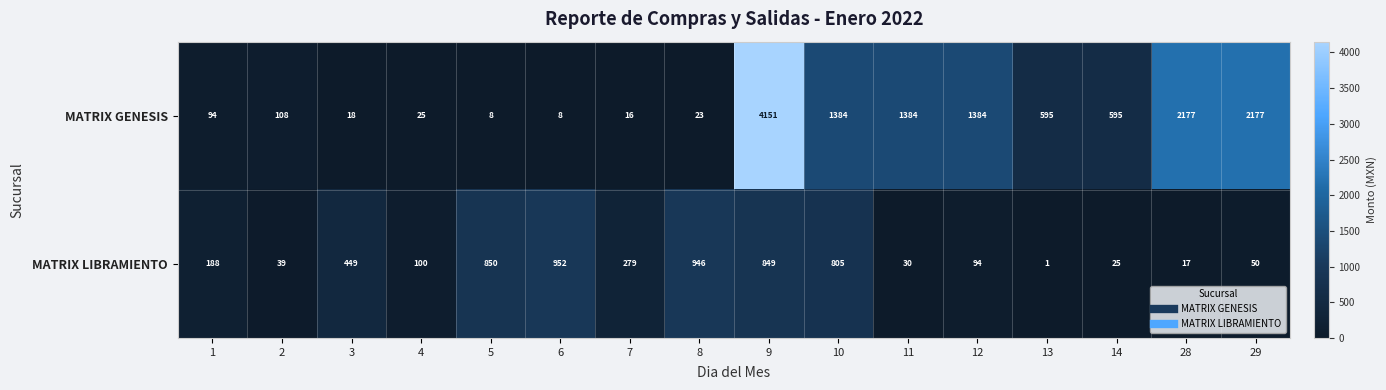

Is it true that MATRIX LIBRAMIENTO equals 946 at 8?

True